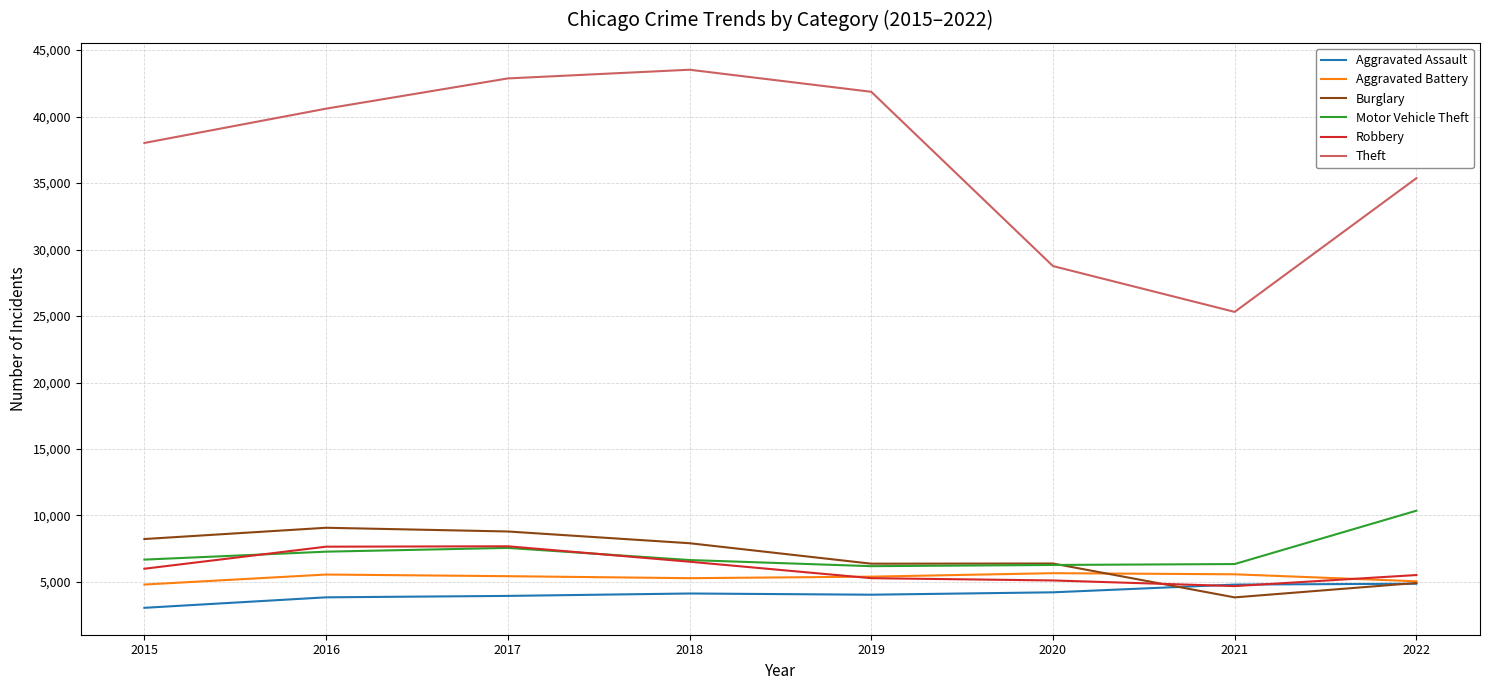

Which series has the widest spread of values?

Theft